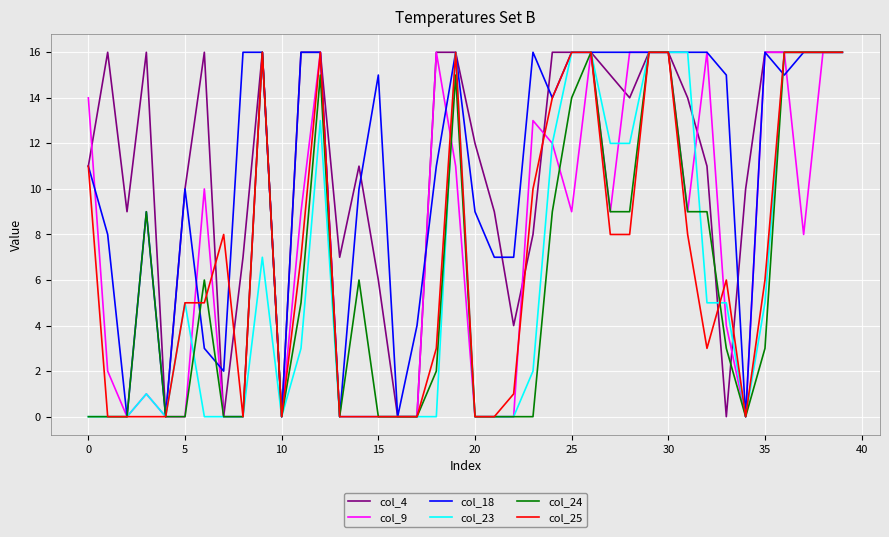

Is this an area chart (filled region under the line)?

No